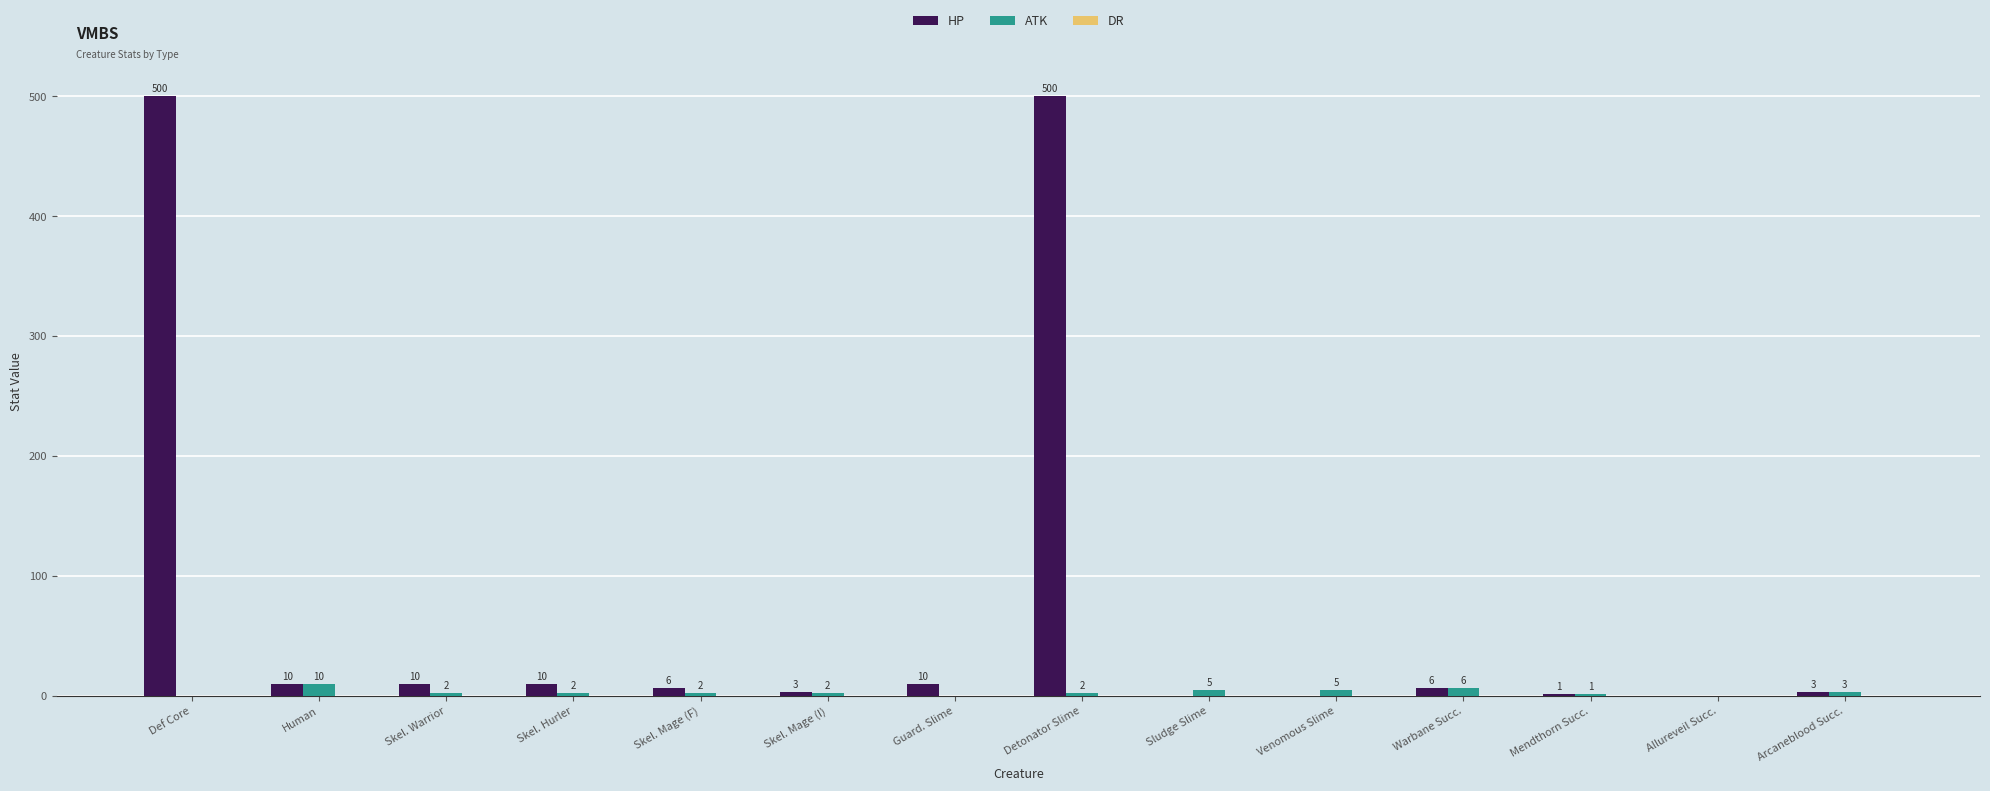

What is the sum of the HP values at Skel. Mage (F) and Allureveil Succ.?

6